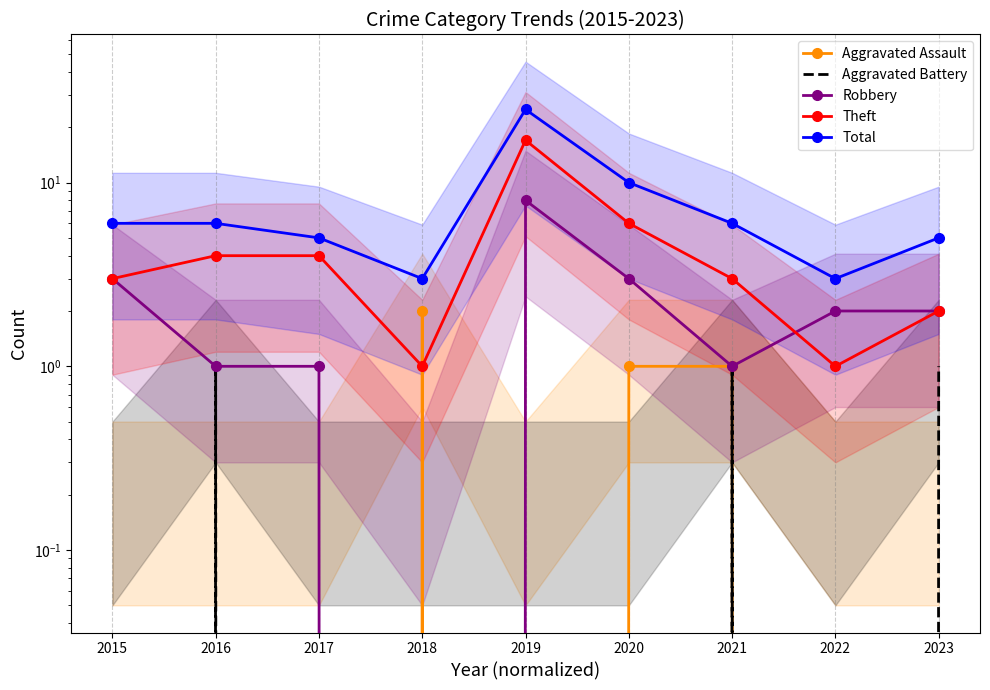

True or false: Robbery and Total cross at least once.

False